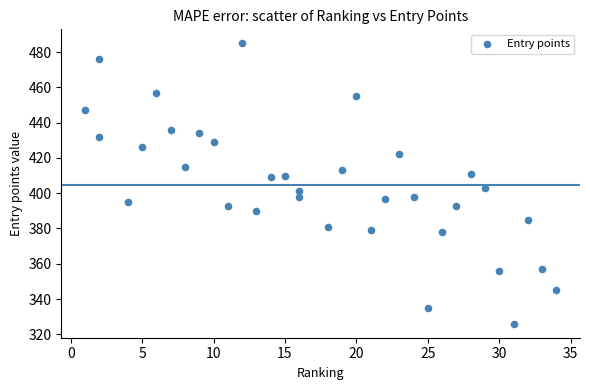

What Y value in the scatter plot is closest to 405?

403